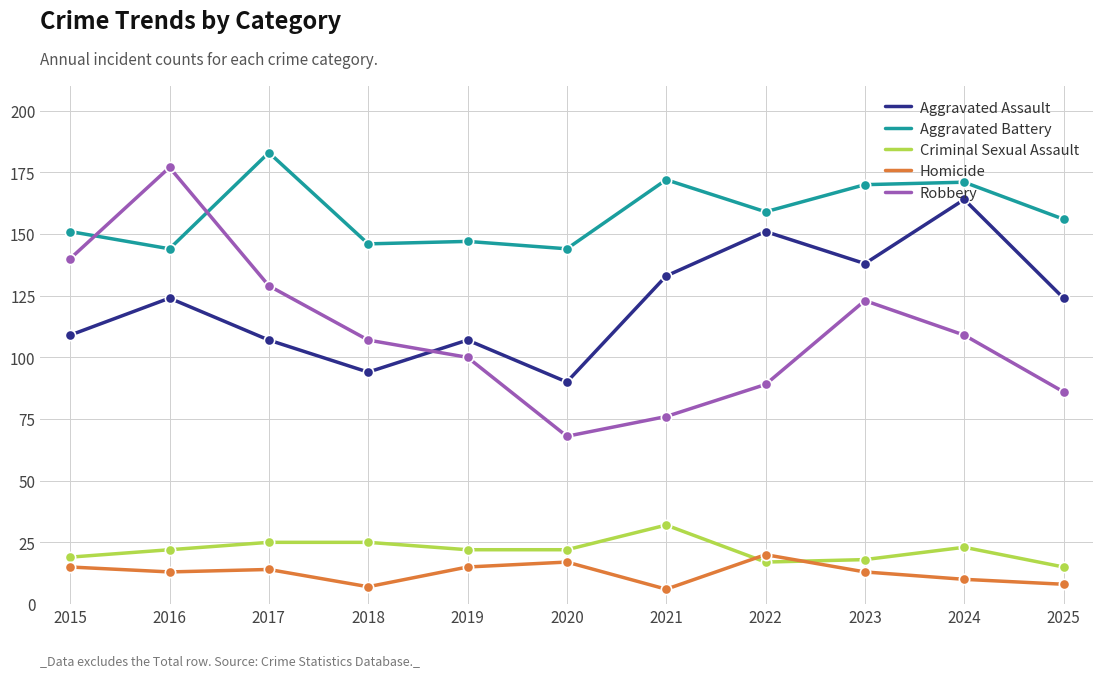

Which series has the largest total across all categories?

Aggravated Battery